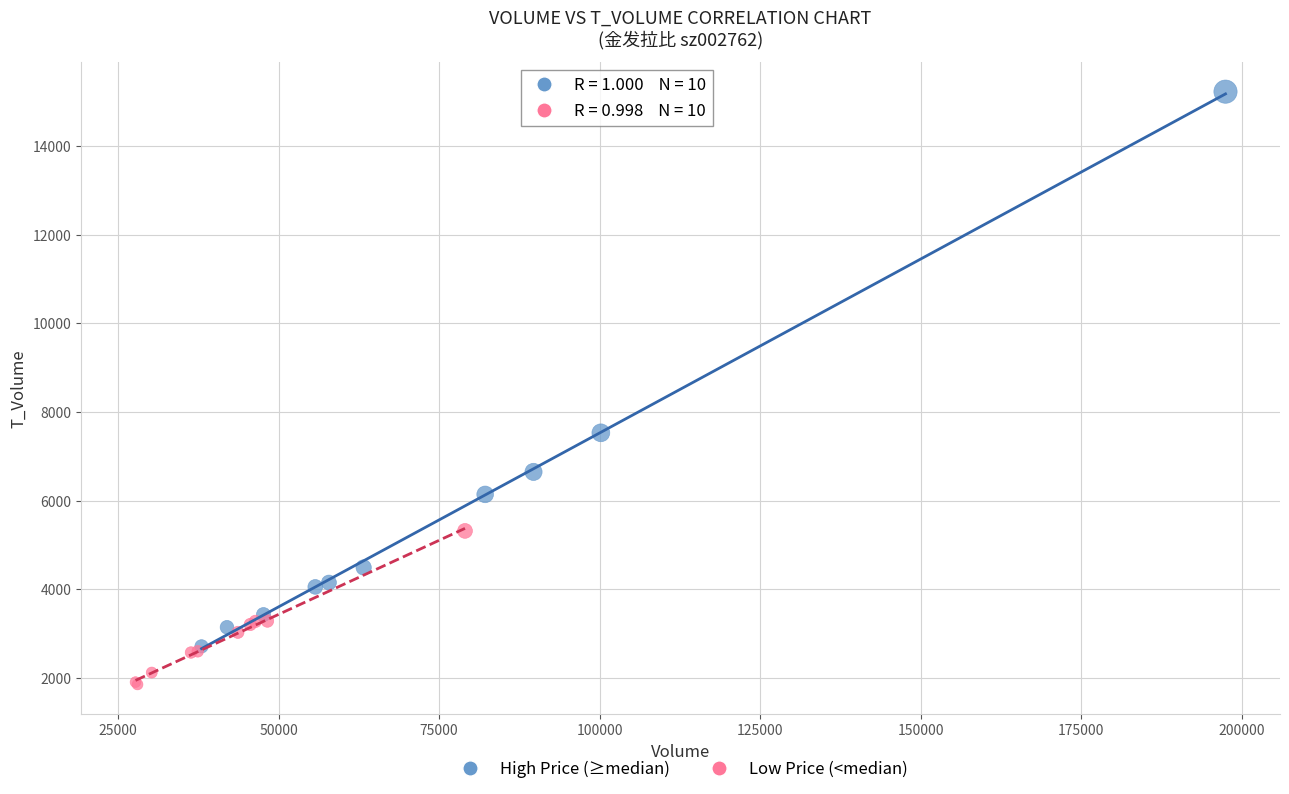

Which series reaches the minimum Y coordinate?

Low Price (<median)